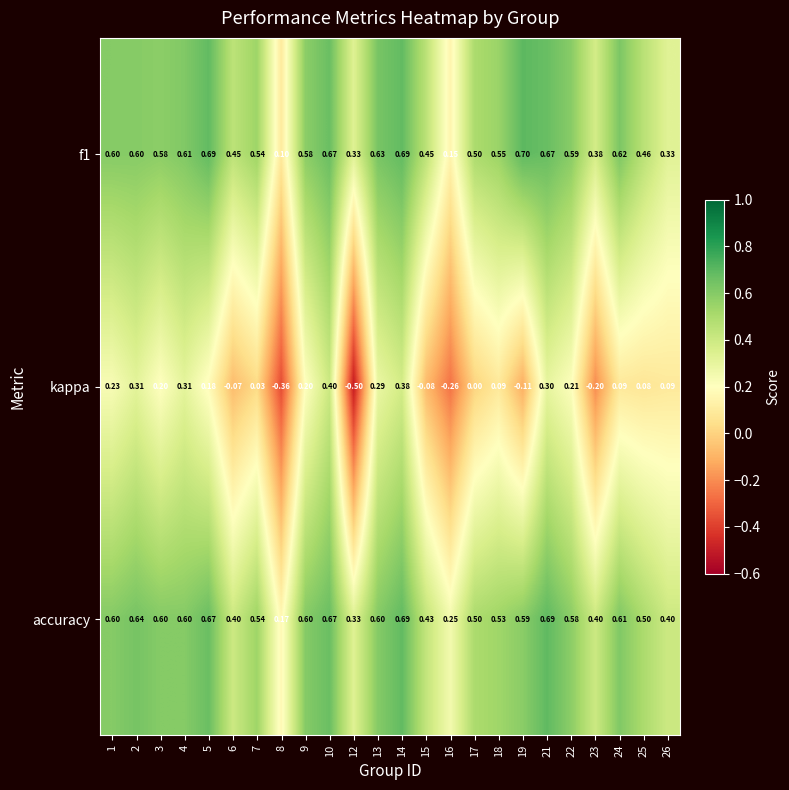

How many data points does each series have?

24